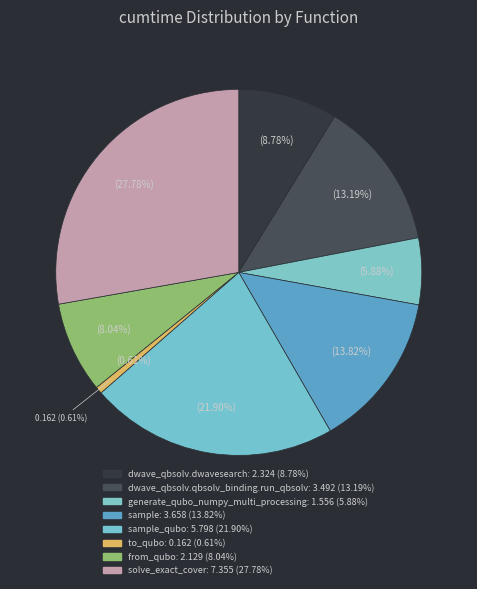

Rank the categories by value from highest to lowest.

solve_exact_cover, sample_qubo, sample, dwave_qbsolv.qbsolv_binding.run_qbsolv, dwave_qbsolv.dwavesearch, from_qubo, generate_qubo_numpy_multi_processing, to_qubo